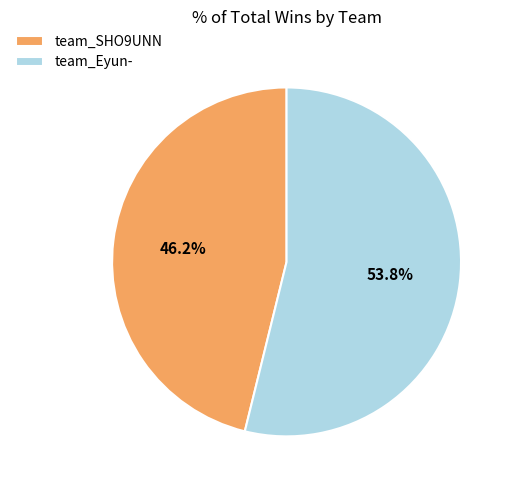

What is the ratio of the value at team_SHO9UNN to the value at team_Eyun-?

0.9